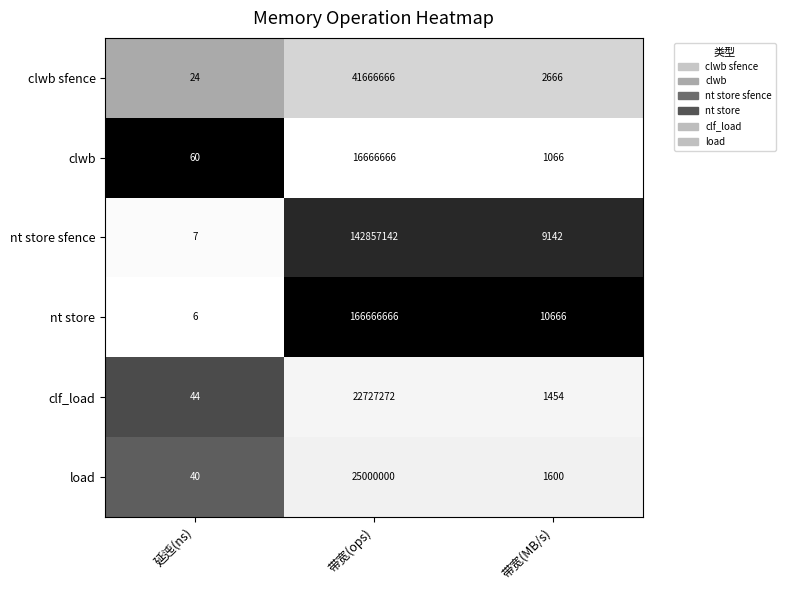

What is the total value across all series at 延迍(ns)?

181